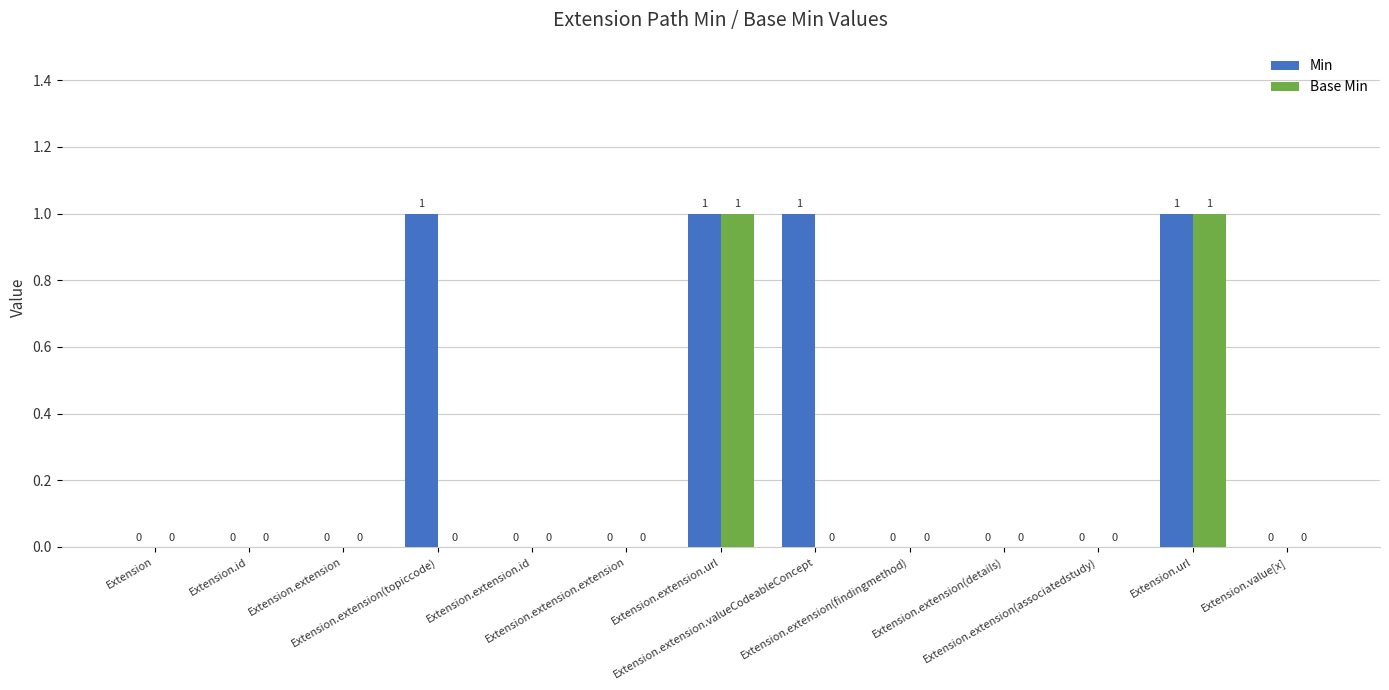

Which series has the largest total across all categories?

Min